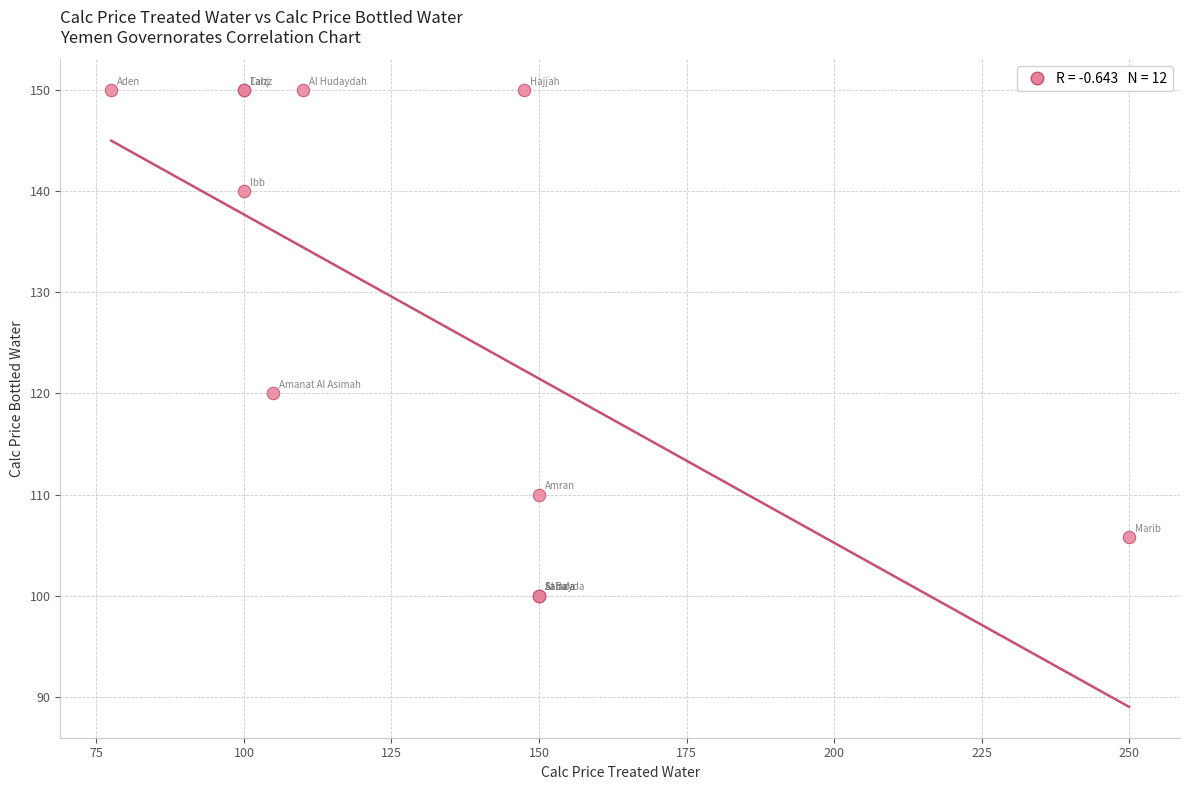

What Y value in the scatter plot is closest to 125?

120.0